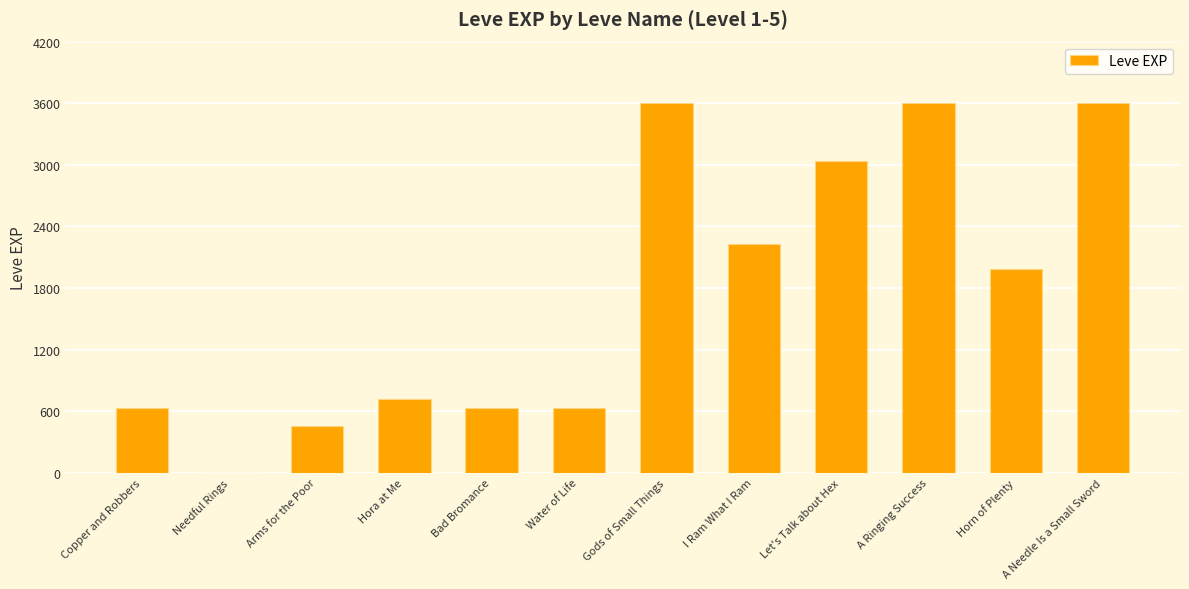

The chart shows a value of 807 at Horn of Plenty. True or false?

False